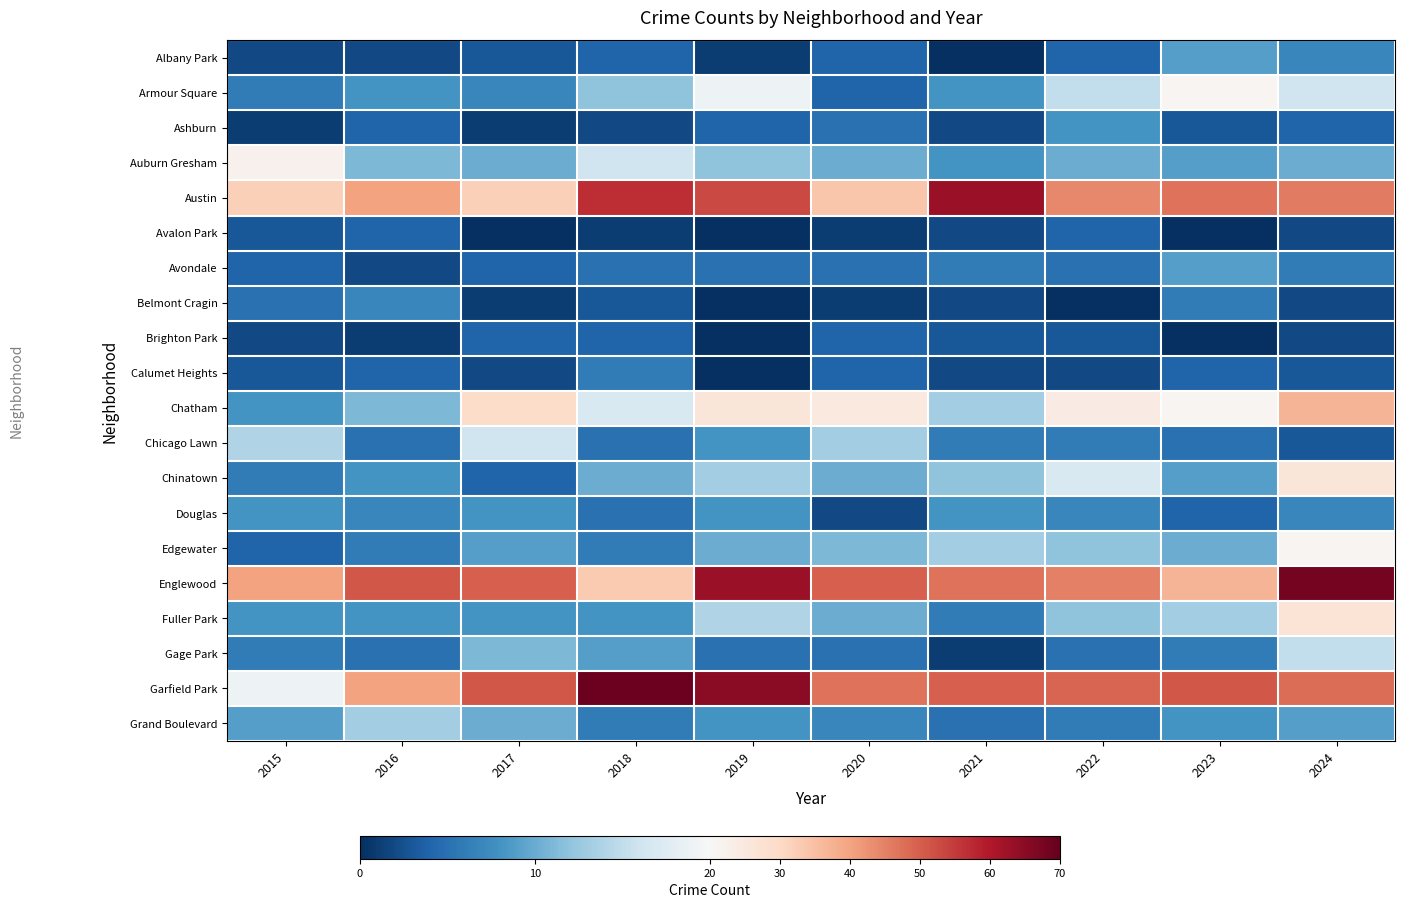

Reading right to left, list all the values displayed in this chart.

Albany Park: 2024=7	2023=9	2022=4	2021=0	2020=4	2019=1	2018=4	2017=3	2016=2	2015=2
Armour Square: 2024=16	2023=21	2022=15	2021=8	2020=4	2019=19	2018=12	2017=7	2016=8	2015=6
Ashburn: 2024=4	2023=3	2022=8	2021=2	2020=5	2019=4	2018=2	2017=1	2016=4	2015=1
Auburn Gresham: 2024=10	2023=9	2022=10	2021=8	2020=10	2019=12	2018=16	2017=10	2016=11	2015=22
Austin: 2024=46	2023=47	2022=44	2021=63	2020=34	2019=53	2018=57	2017=32	2016=40	2015=32
Avalon Park: 2024=2	2023=0	2022=4	2021=2	2020=1	2019=0	2018=1	2017=0	2016=4	2015=3
Avondale: 2024=6	2023=9	2022=5	2021=6	2020=5	2019=5	2018=5	2017=4	2016=2	2015=4
Belmont Cragin: 2024=2	2023=6	2022=0	2021=2	2020=1	2019=0	2018=3	2017=1	2016=7	2015=5
Brighton Park: 2024=2	2023=0	2022=3	2021=3	2020=4	2019=0	2018=4	2017=4	2016=1	2015=2
Calumet Heights: 2024=3	2023=4	2022=2	2021=2	2020=4	2019=0	2018=6	2017=2	2016=4	2015=3
Chatham: 2024=37	2023=21	2022=24	2021=13	2020=25	2019=26	2018=17	2017=29	2016=11	2015=8
Chicago Lawn: 2024=3	2023=5	2022=6	2021=6	2020=13	2019=8	2018=5	2017=16	2016=5	2015=14
Chinatown: 2024=26	2023=9	2022=17	2021=12	2020=10	2019=13	2018=10	2017=4	2016=8	2015=6
Douglas: 2024=7	2023=4	2022=7	2021=8	2020=2	2019=8	2018=5	2017=8	2016=7	2015=8
Edgewater: 2024=21	2023=10	2022=12	2021=13	2020=11	2019=10	2018=6	2017=9	2016=6	2015=4
Englewood: 2024=68	2023=37	2022=45	2021=47	2020=50	2019=63	2018=33	2017=50	2016=51	2015=40
Fuller Park: 2024=27	2023=13	2022=12	2021=6	2020=10	2019=14	2018=8	2017=8	2016=8	2015=8
Gage Park: 2024=15	2023=6	2022=5	2021=1	2020=5	2019=5	2018=9	2017=11	2016=5	2015=6
Garfield Park: 2024=48	2023=51	2022=49	2021=50	2020=47	2019=65	2018=69	2017=51	2016=40	2015=19
Grand Boulevard: 2024=9	2023=8	2022=6	2021=5	2020=7	2019=8	2018=6	2017=10	2016=13	2015=9